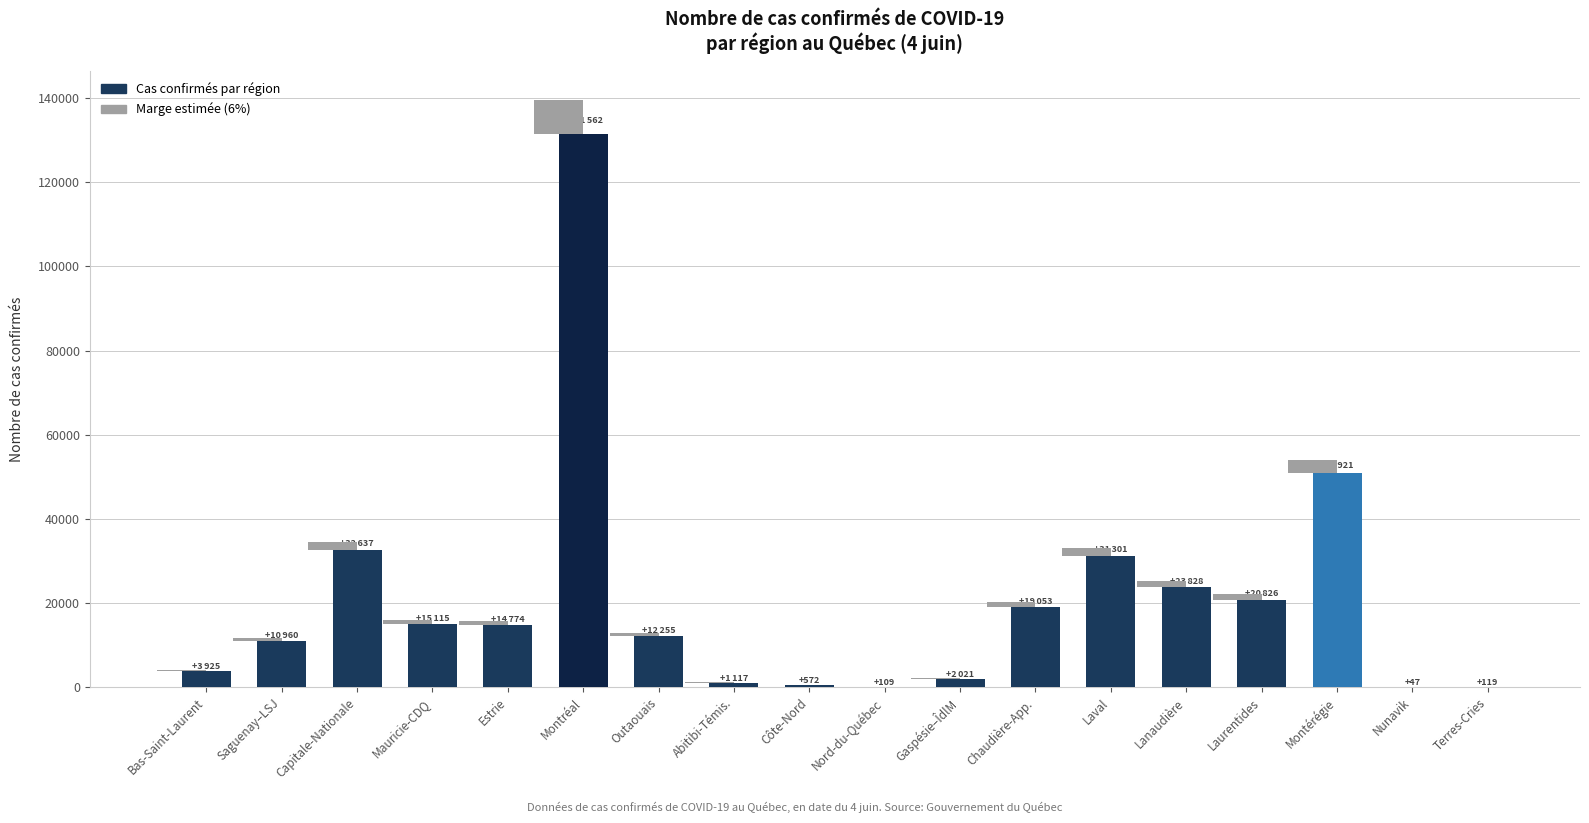

What is the greatest value displayed?

131562